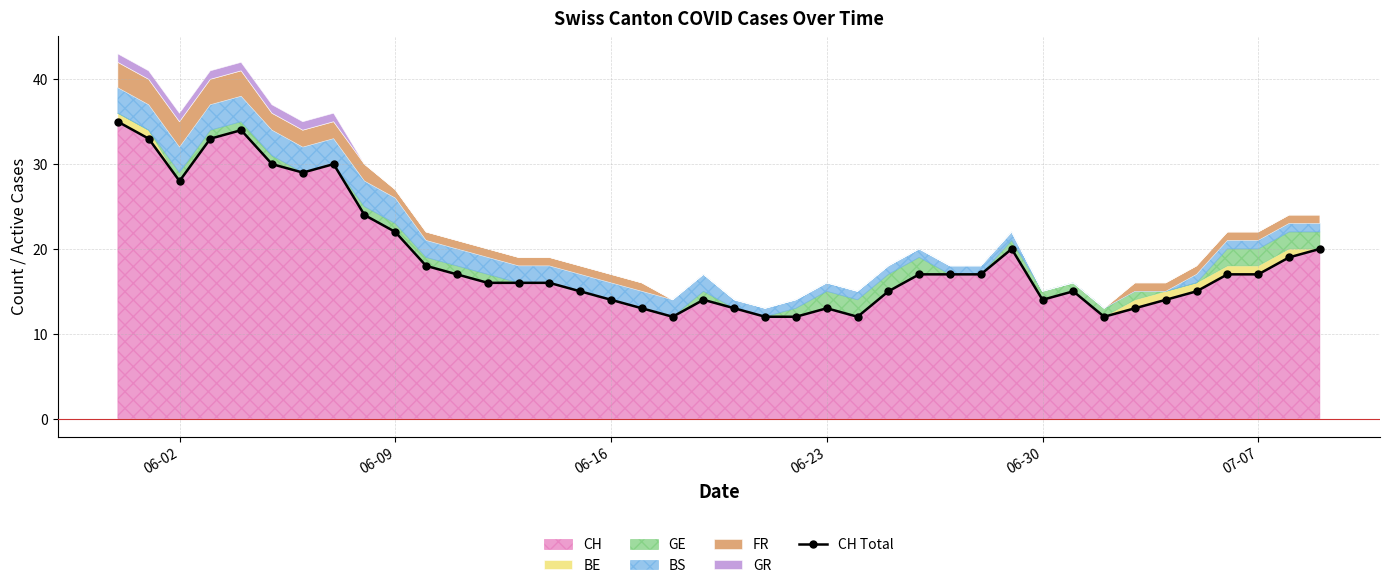

How many lines are shown in the chart?

1